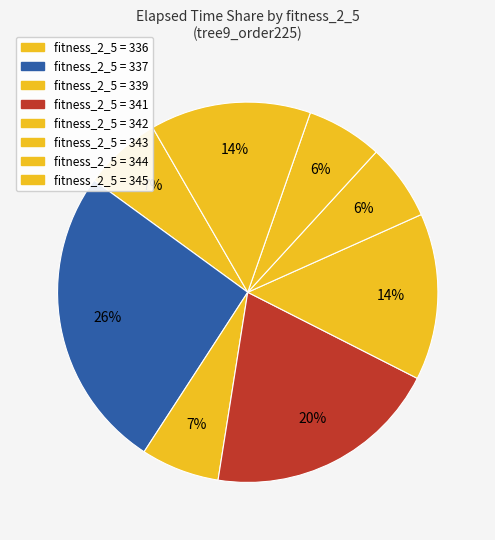

How many slices are in this pie chart?

8